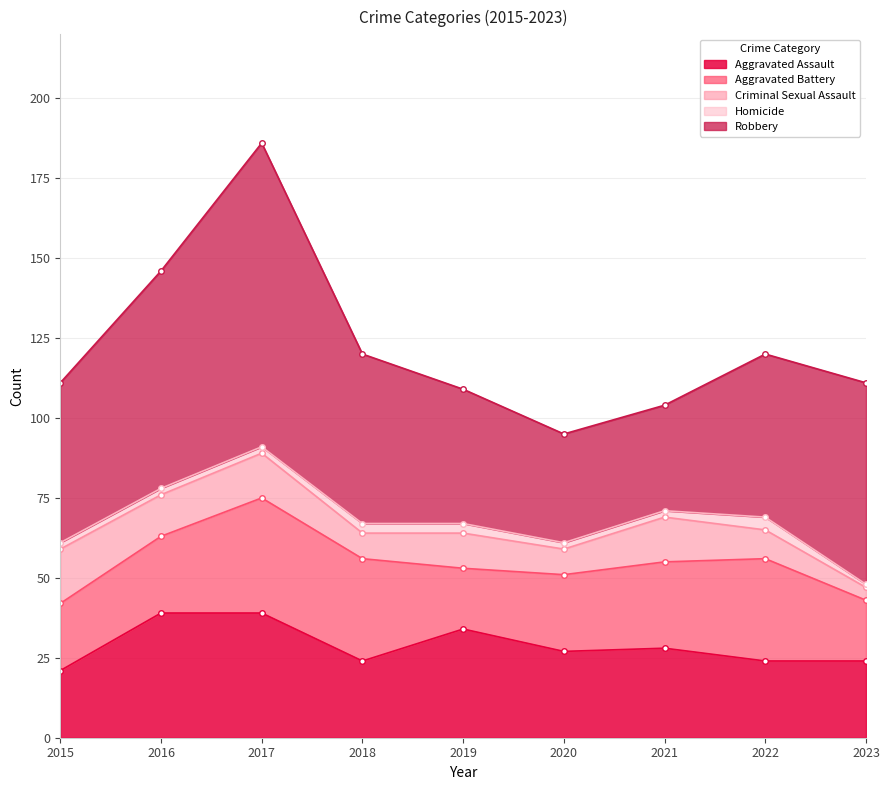

True or false: Aggravated Battery and Criminal Sexual Assault cross at least once.

False